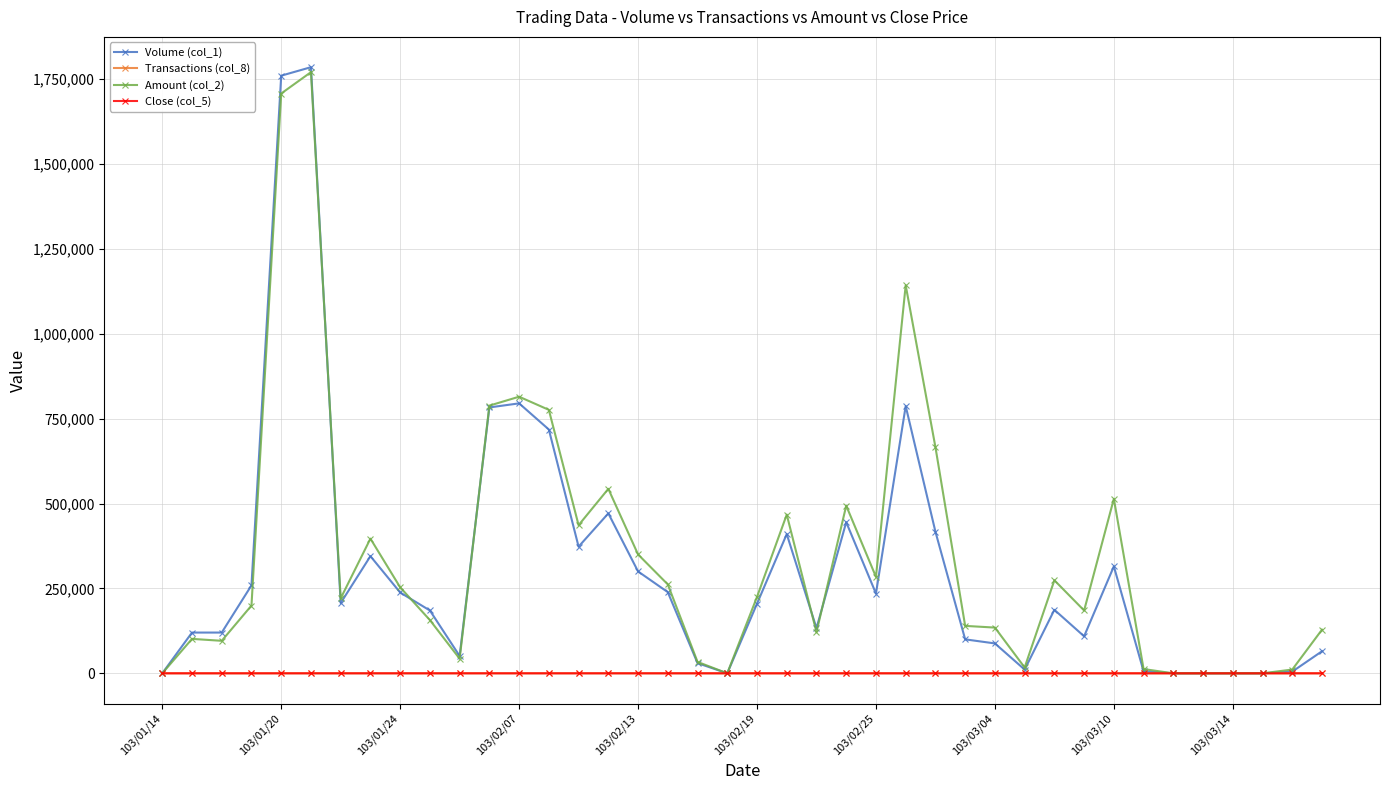

What are all the series names shown in the legend?

Volume (col_1), Transactions (col_8), Amount (col_2), Close (col_5)